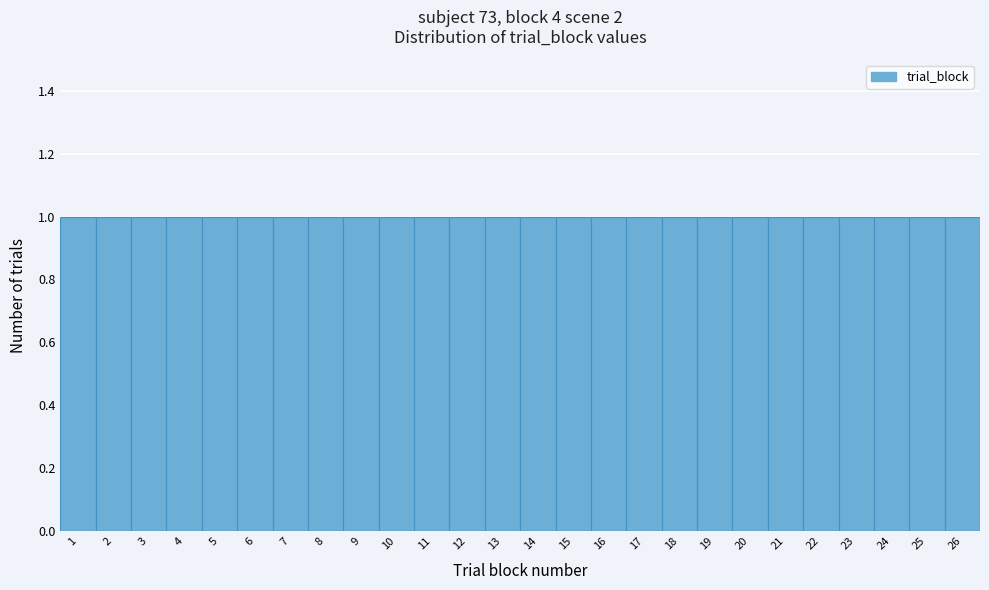

What is the height of the bar covering 20.5 to 21.5 on the x-axis? The values are not printed on the chart, so give them approximately, as read against the axis.

1